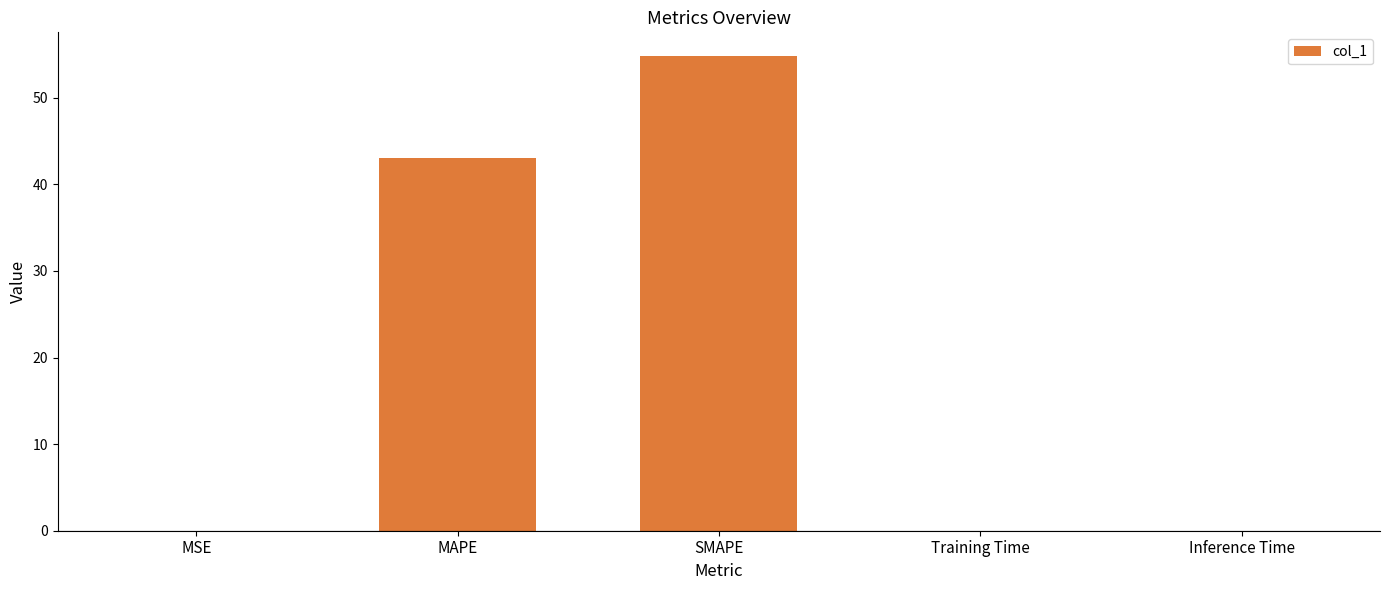

What is the maximum value shown in the chart?

54.8